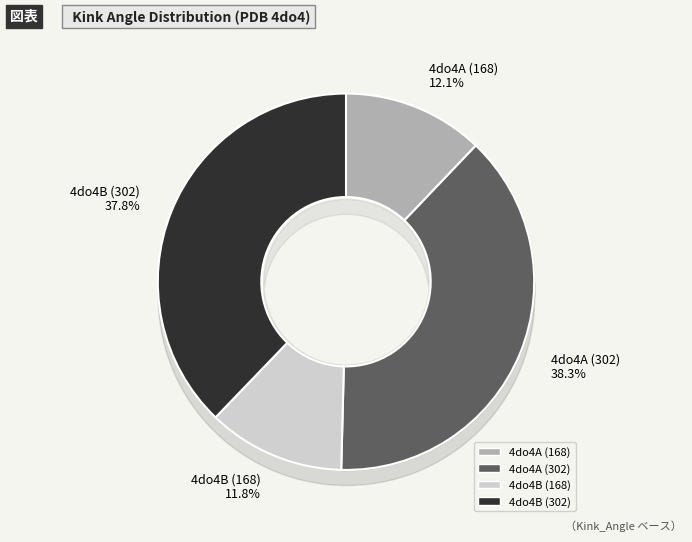

What percentage is the 4do4A (302) slice, to the nearest percent?

38%